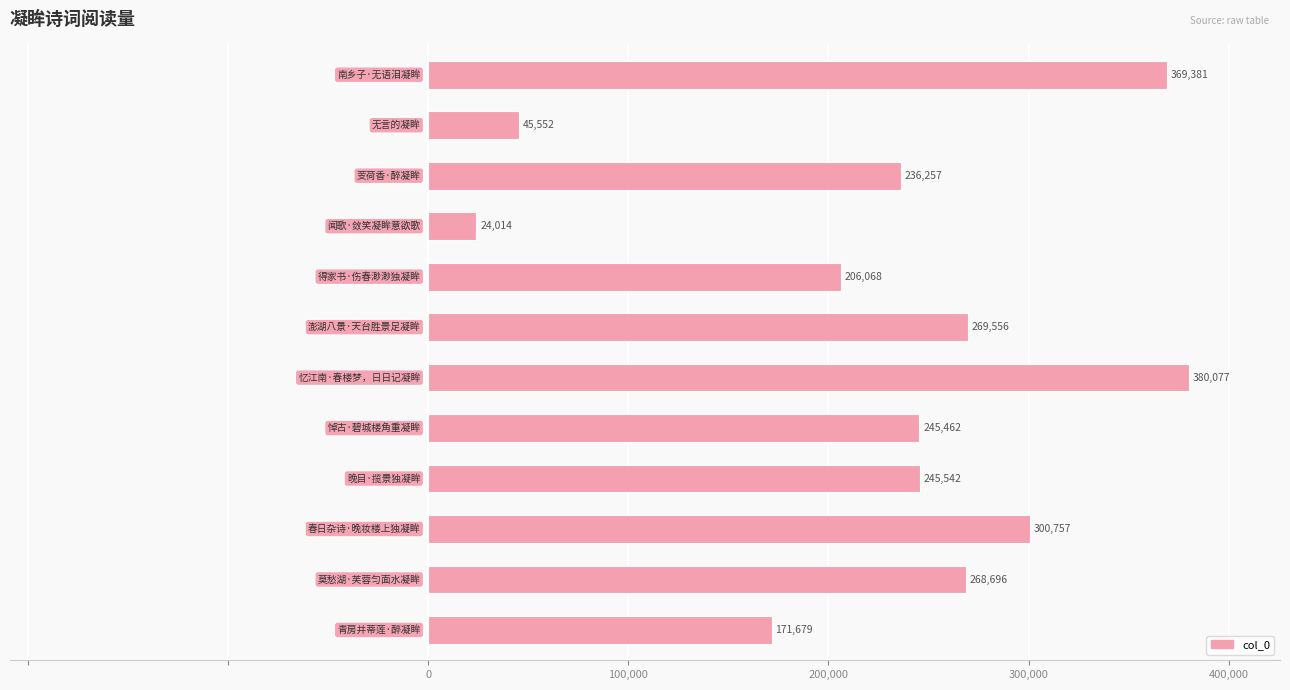

Reading bottom to top, extract all data points from this chart.

171679	268696	300757	245542	245462	380077	269556	206068	24014	236257	45552	369381